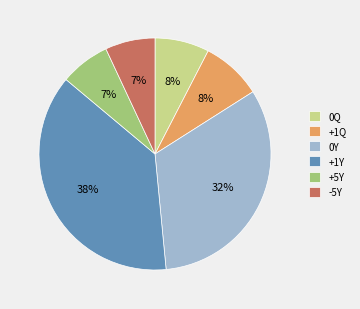

Is the sum of 0Q and -5Y greater than half?

No